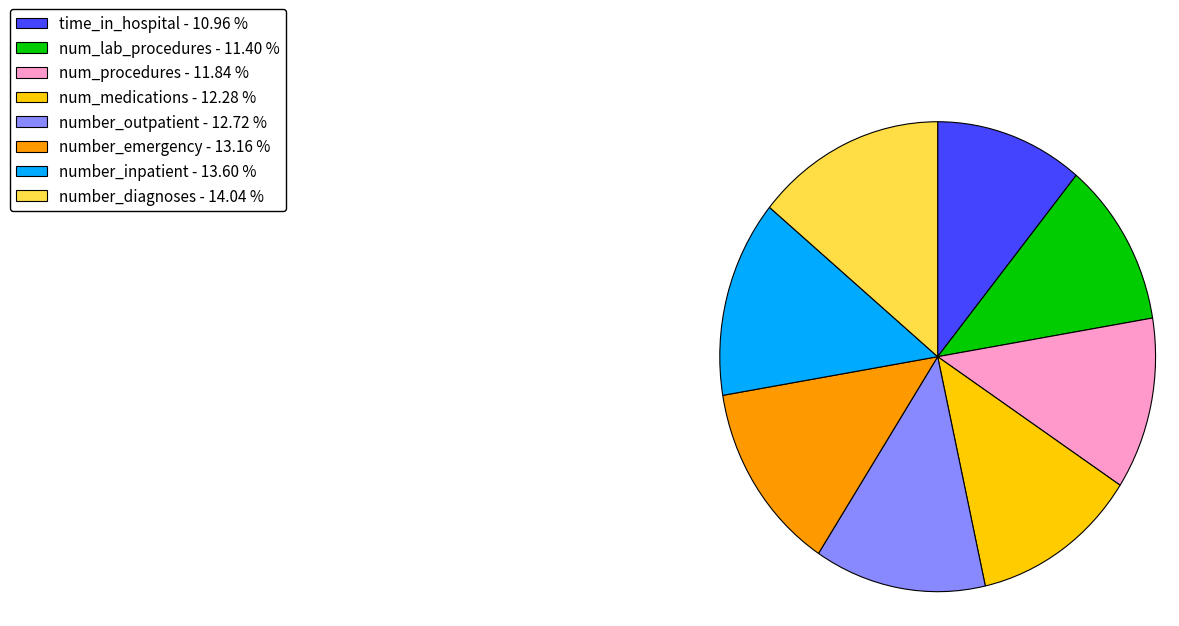

Combined, do num_procedures and number_emergency account for over 50%?

No